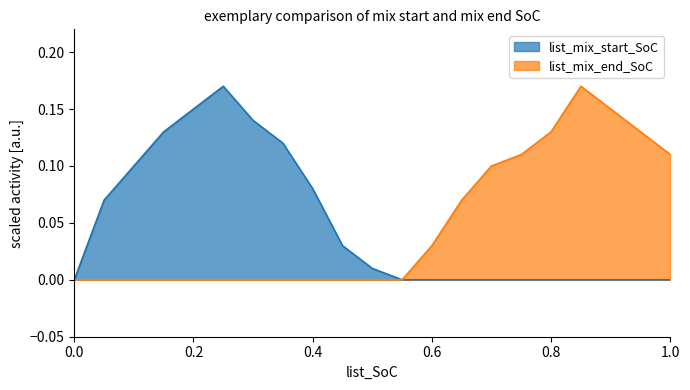

Between 0.0 and 0.4, which series saw the biggest shift?

list_mix_start_SoC